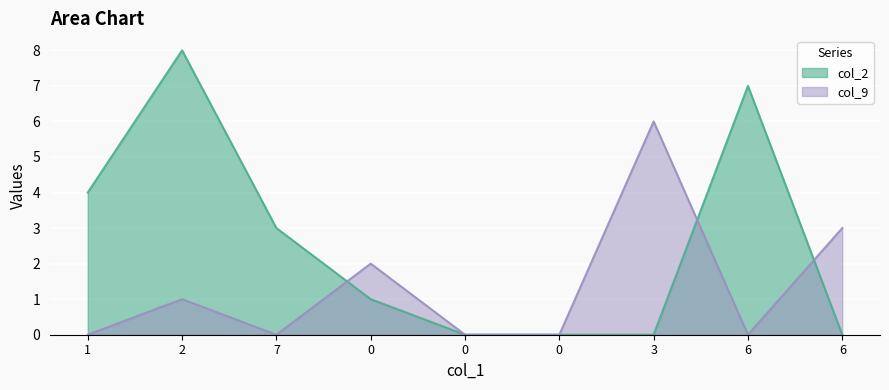

Rank the series by their maximum value, from lowest to highest.

col_9, col_2